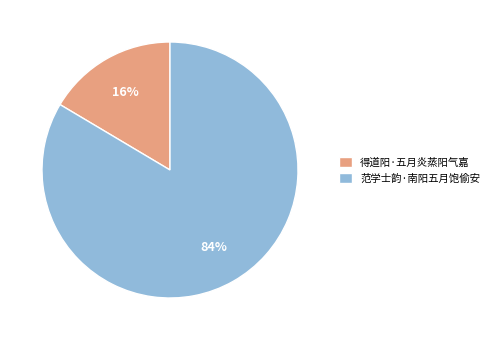

What percentage is the 范学士韵·南阳五月饱偷安 slice, to the nearest percent?

84%